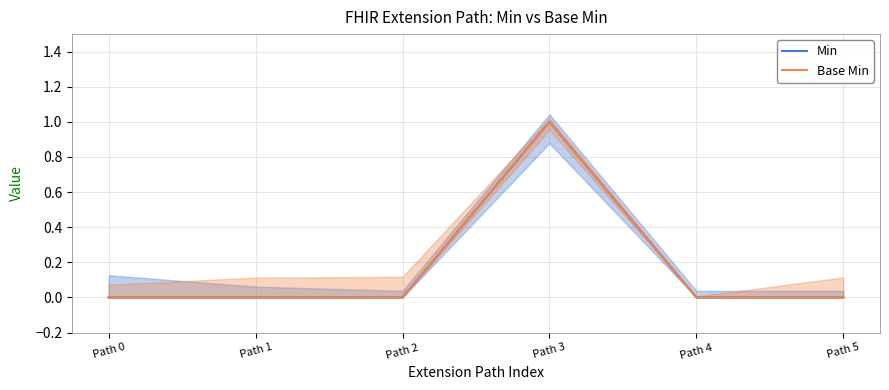

Where is Min nearest to the value 0?

Path 0